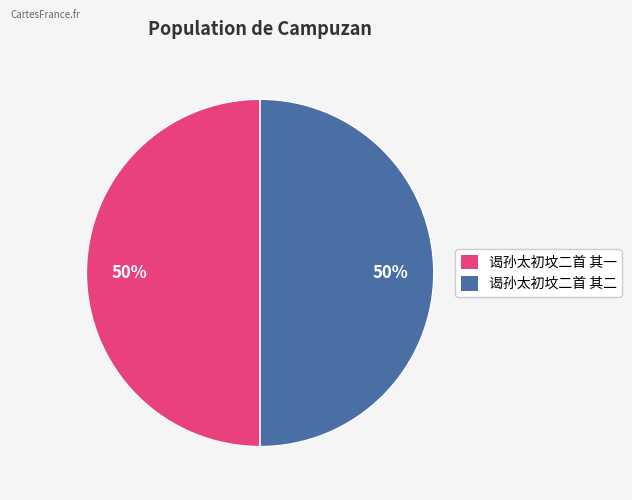

True or false: 谒孙太初坟二首 其二 accounts for 50% of the total.

True